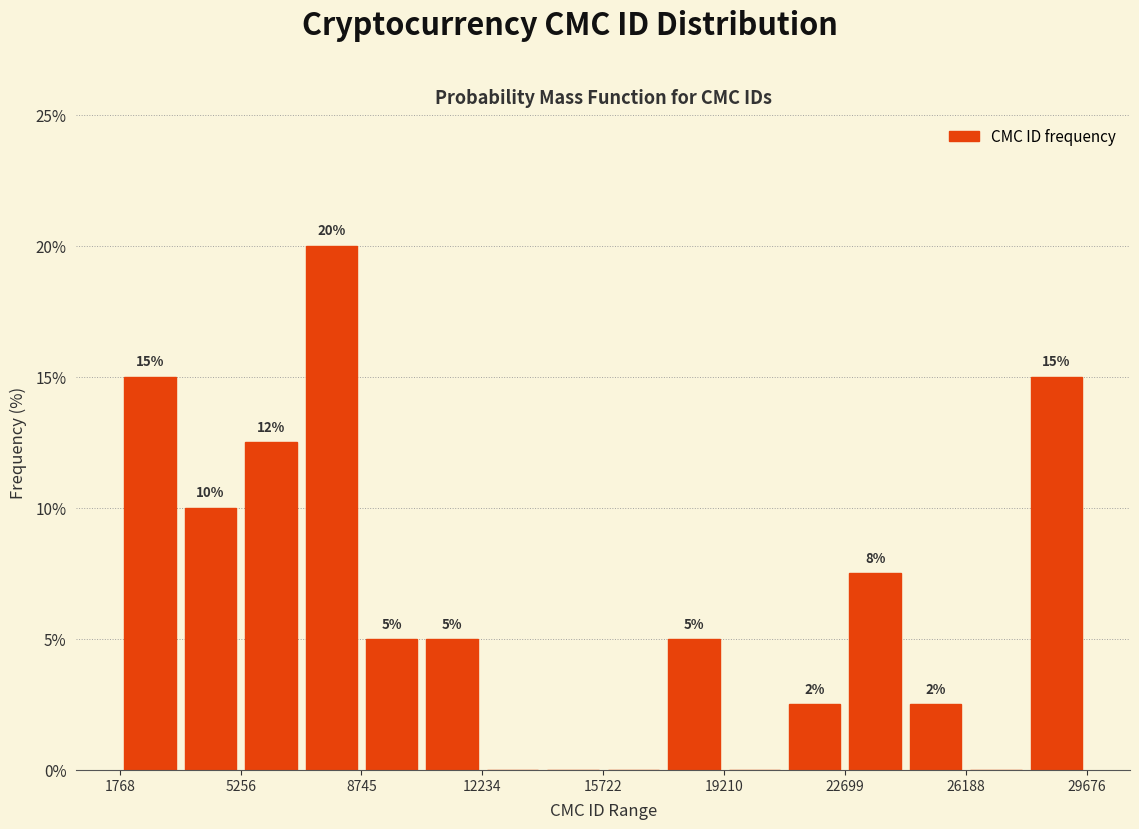

Around what value on the x-axis is the tallest bar? Give the approximate position of its centre, as read against the axis.

8000